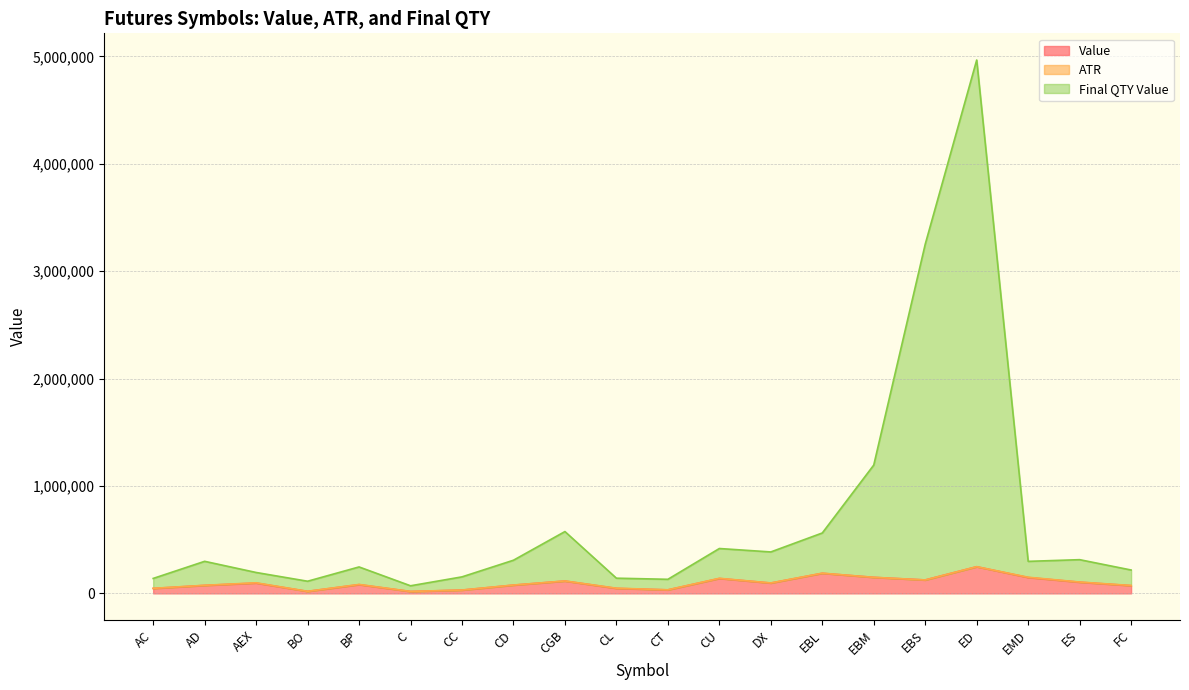

Which series has the largest range (max minus min)?

Final QTY Value